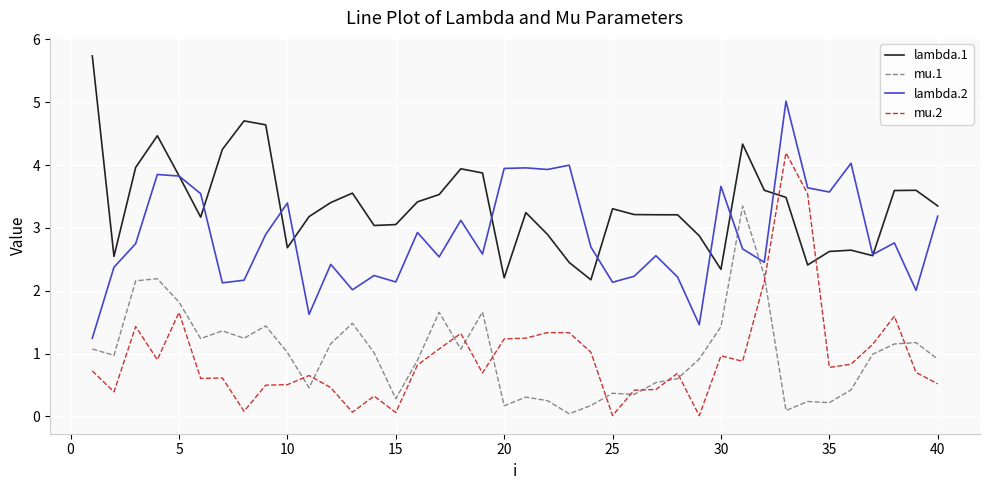

What is the minimum value for lambda.2?

1.2